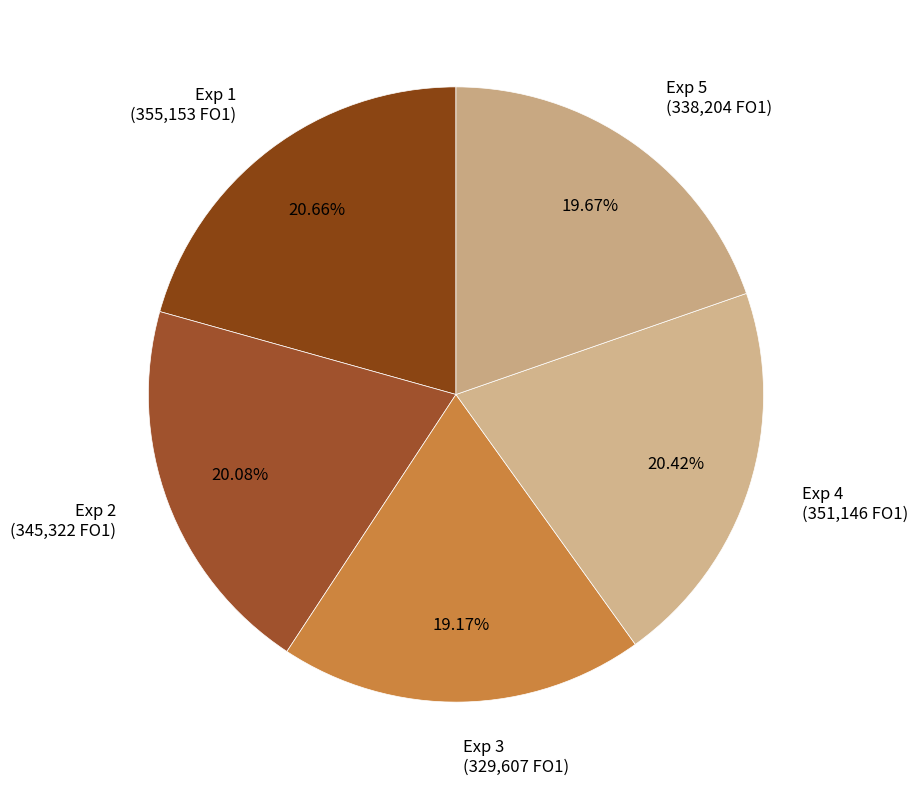

To the nearest percent, what portion does Exp 4 represent?

20%